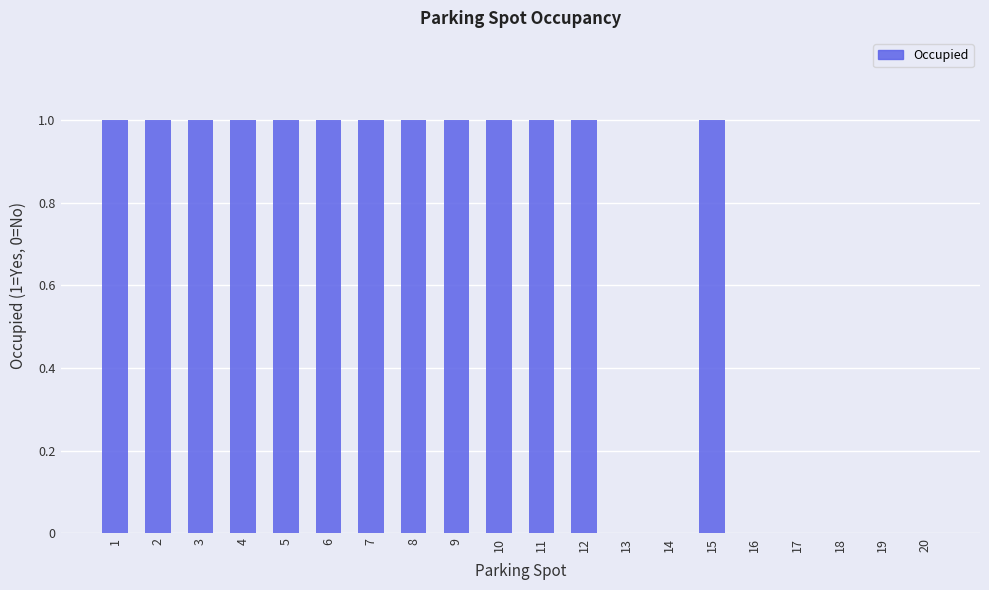

What is the ratio of the value at 2 to the value at 11?

1.0